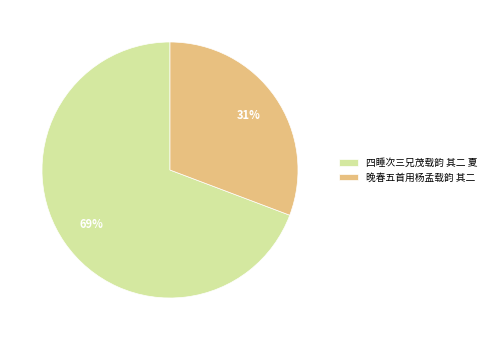

Rank the categories by value from lowest to highest.

晚春五首用杨孟载韵 其二, 四睡次三兄茂载韵 其二 夏